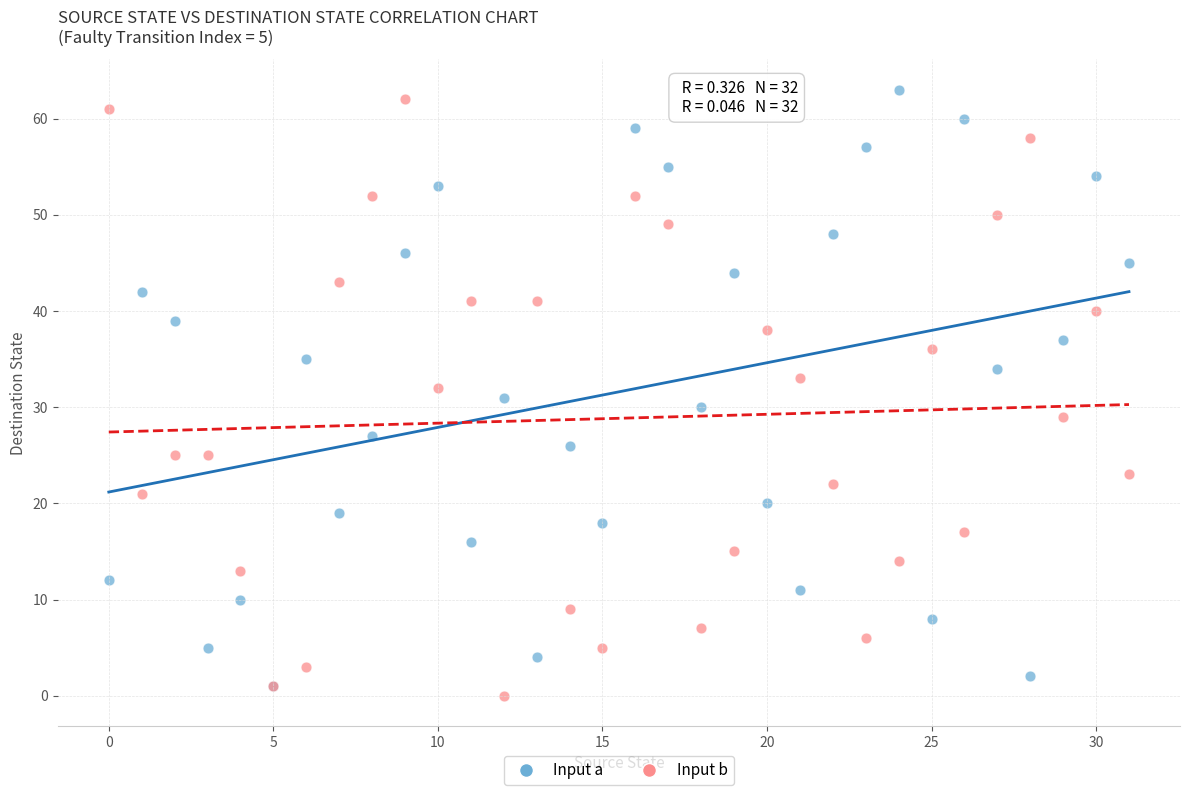

What are all the series names shown in the legend?

Input a, Input b